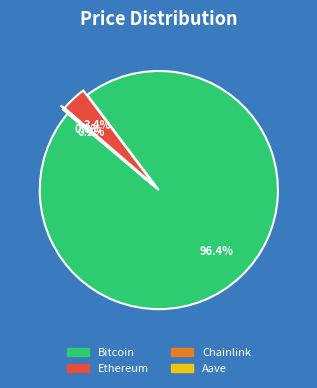

Which slice is the largest?

Bitcoin